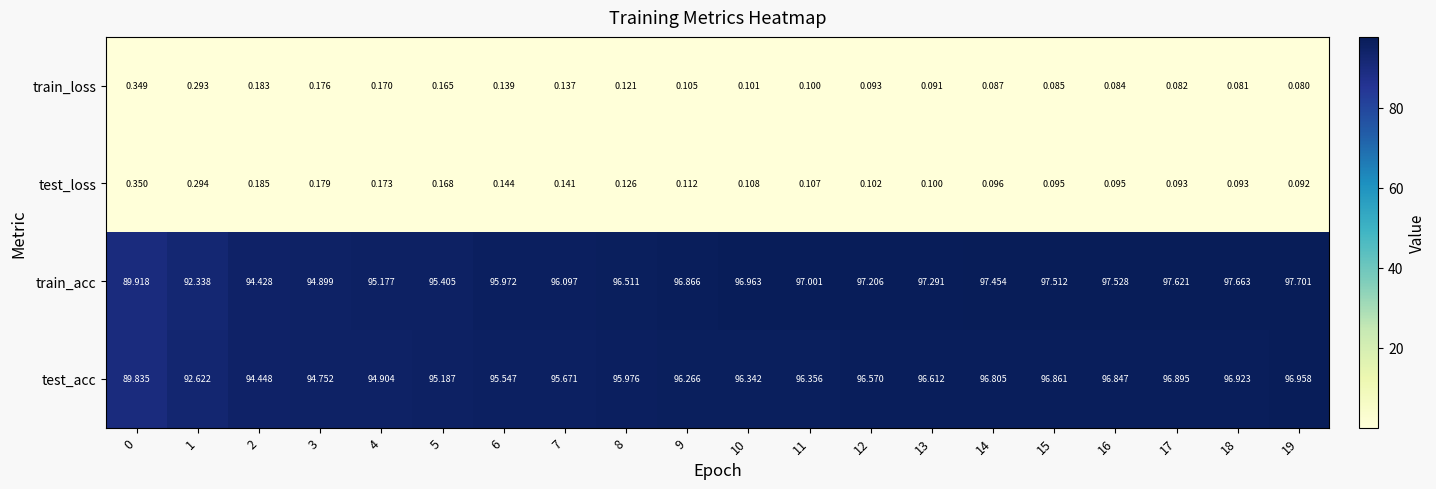

At which category is the sum across all series the highest?

19